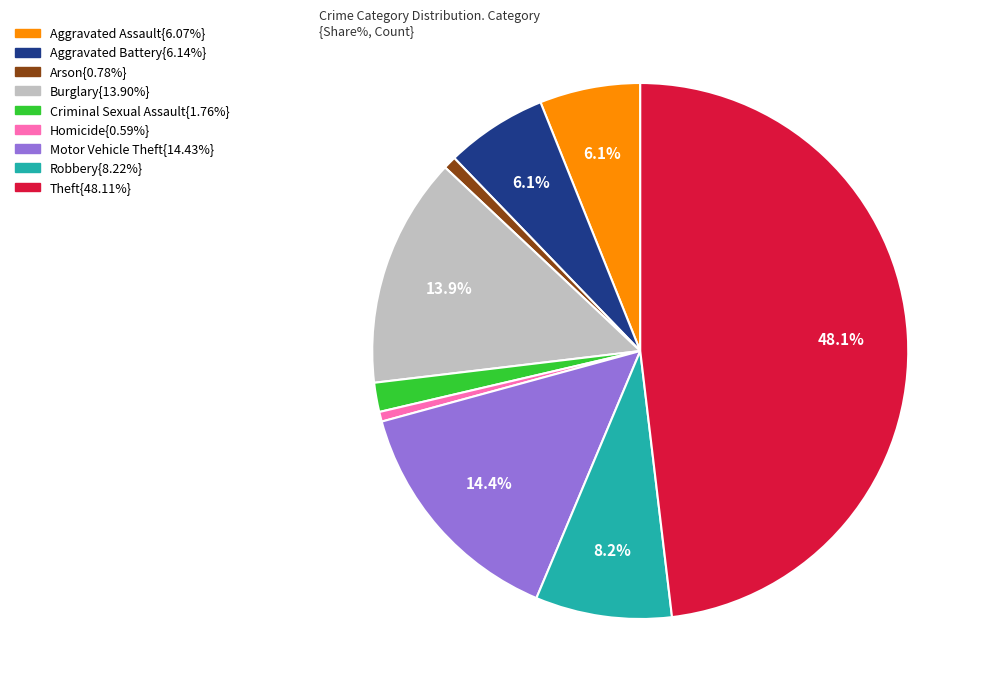

Is there a majority slice in this chart?

No